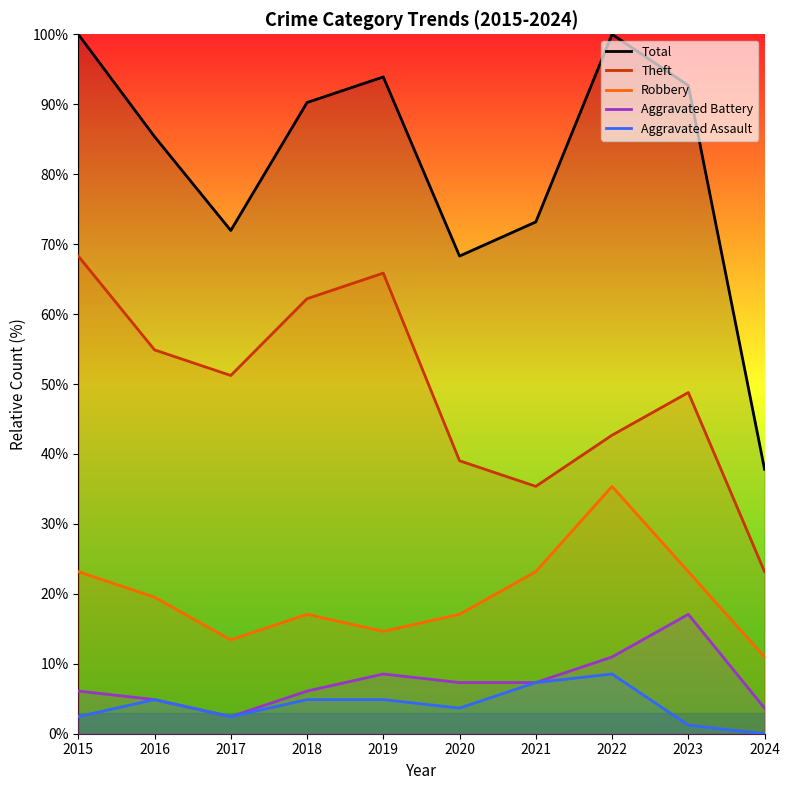

The value of Theft at 2017 is 51.2. True or false?

True